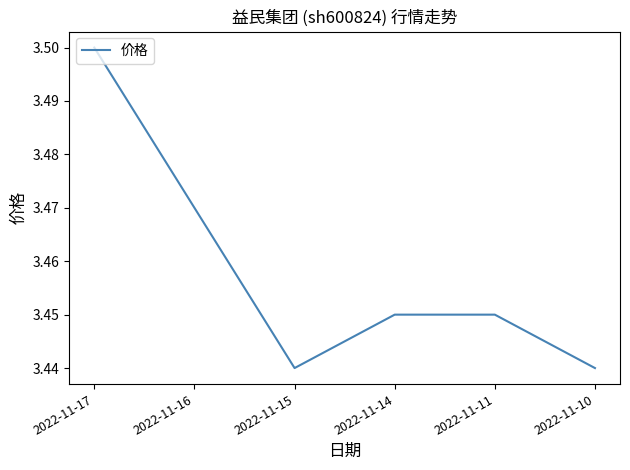

True or false: the data shows 1.0 at 2022-11-17.

False